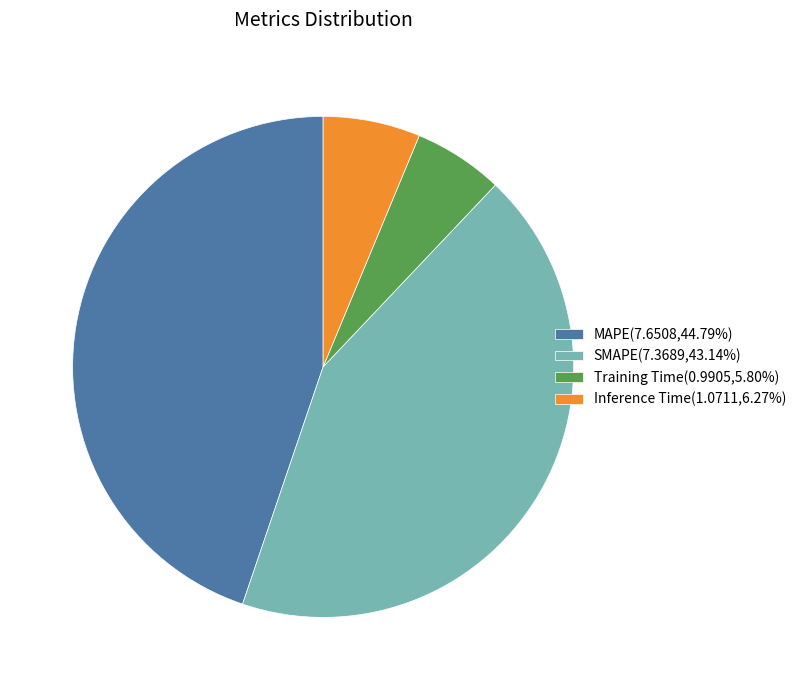

Combined, do Training Time and MAPE account for over 50%?

Yes